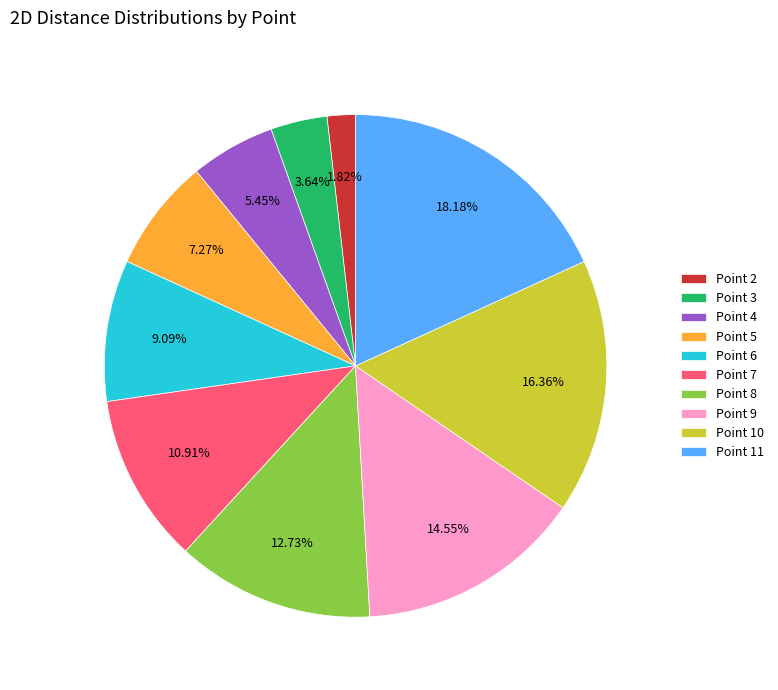

Is there a majority slice in this chart?

No